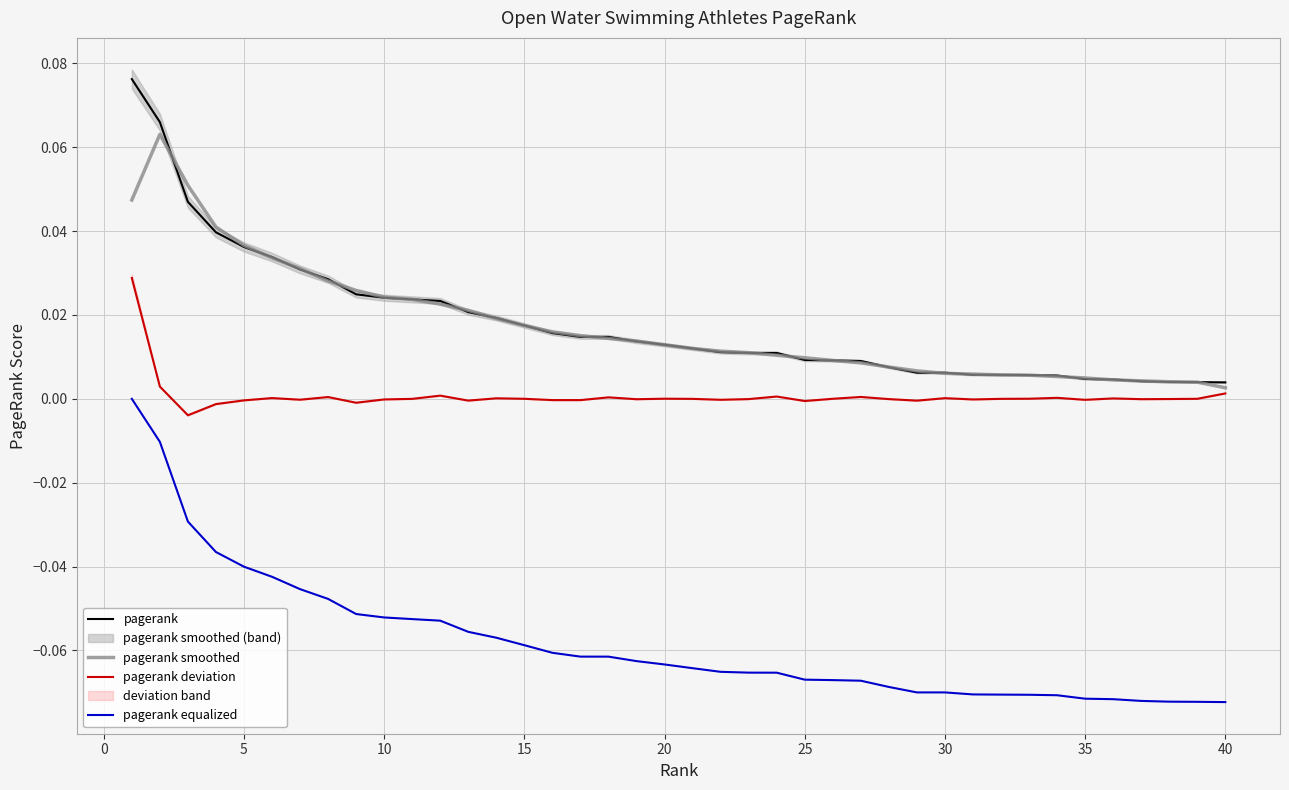

How many values in pagerank equalized are below zero?

39